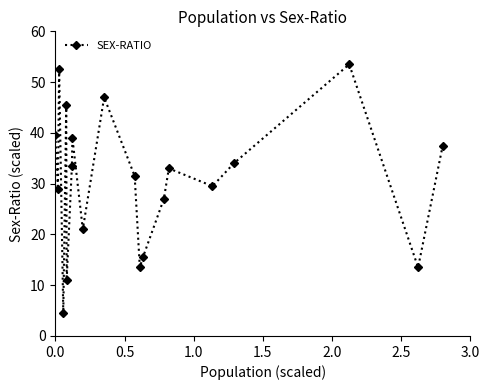

What is the average value?

30.6